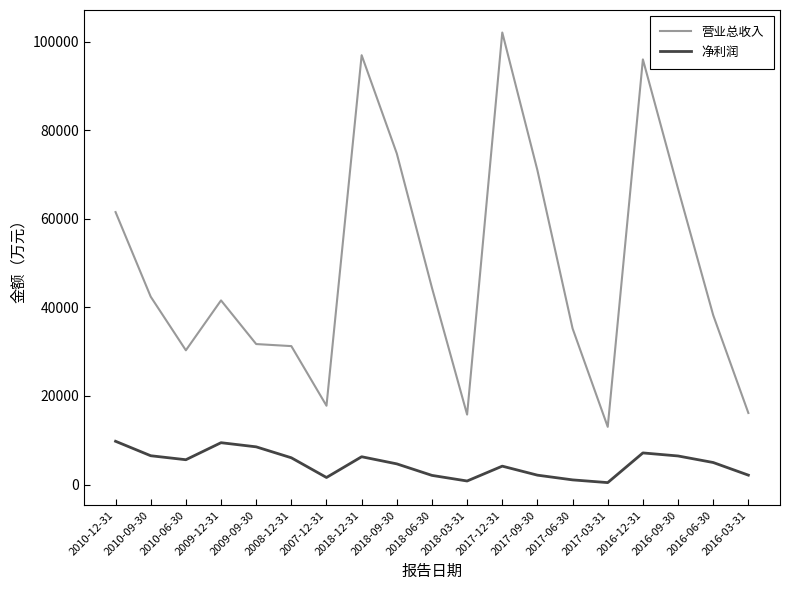

Is the value of 营业总收入 at 2007-12-31 greater than the value of 净利润 at 2016-12-31?

Yes